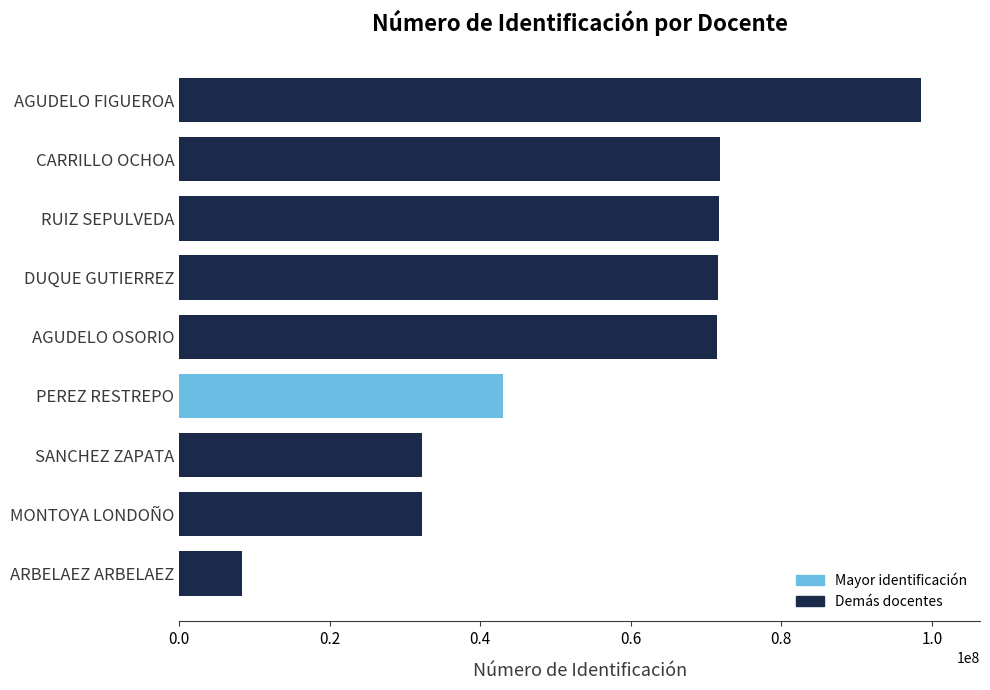

What is the maximum value shown in the chart?

98498396